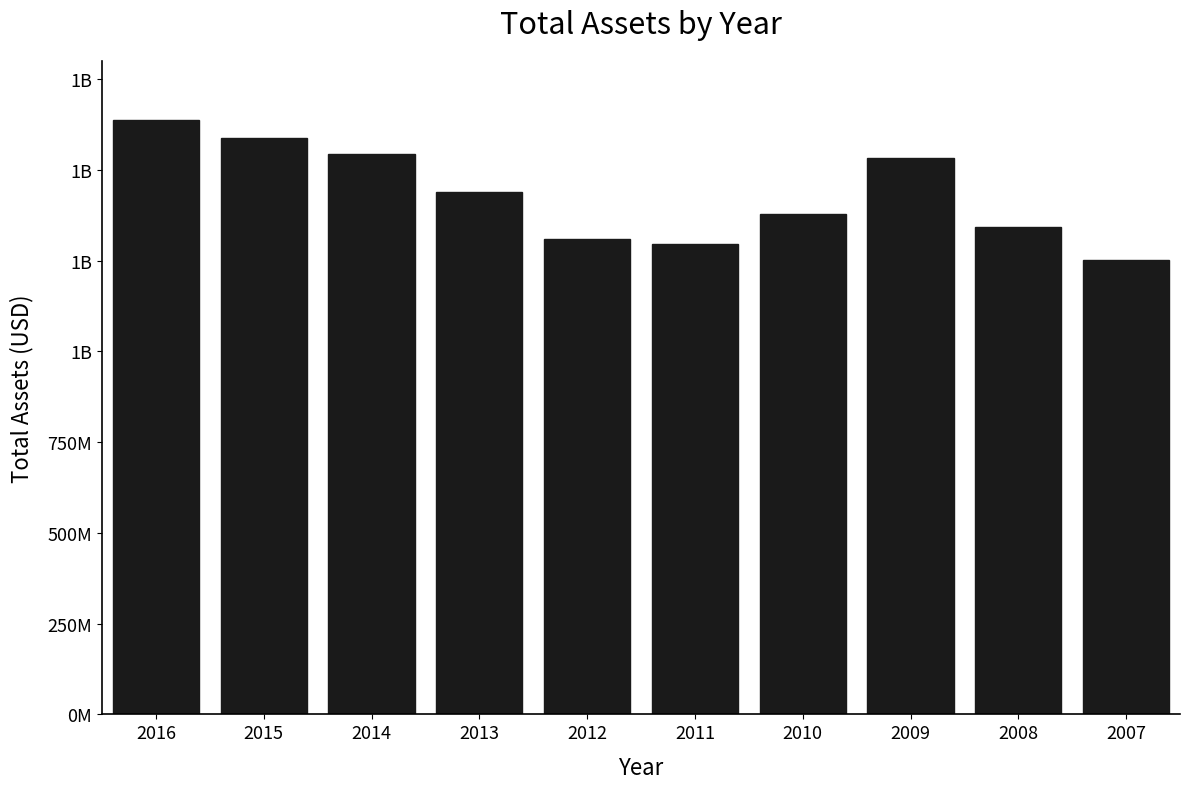

What is the change in value from 2010 to 2008?

-35508000